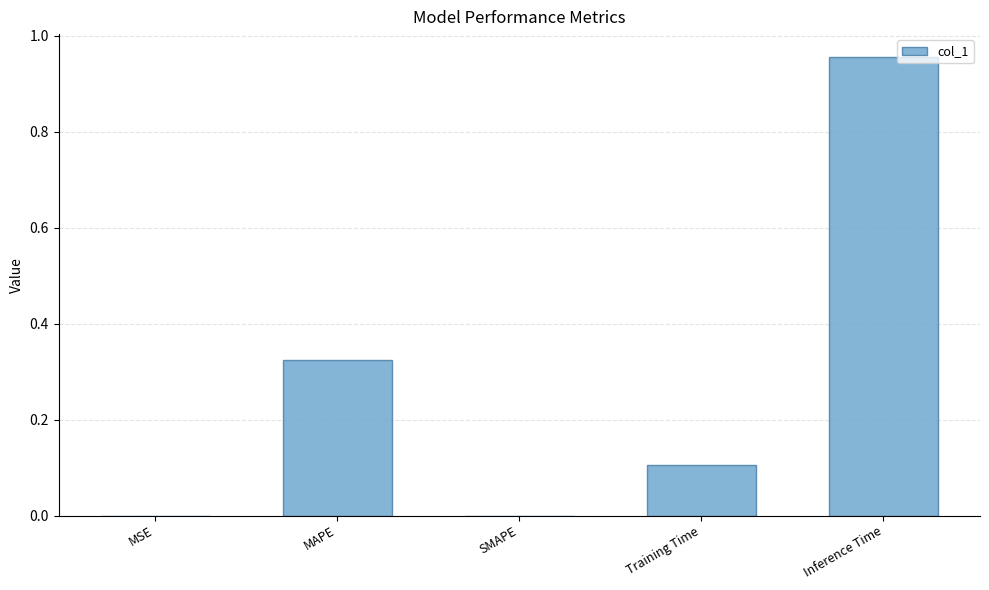

How many series are shown in this chart?

1